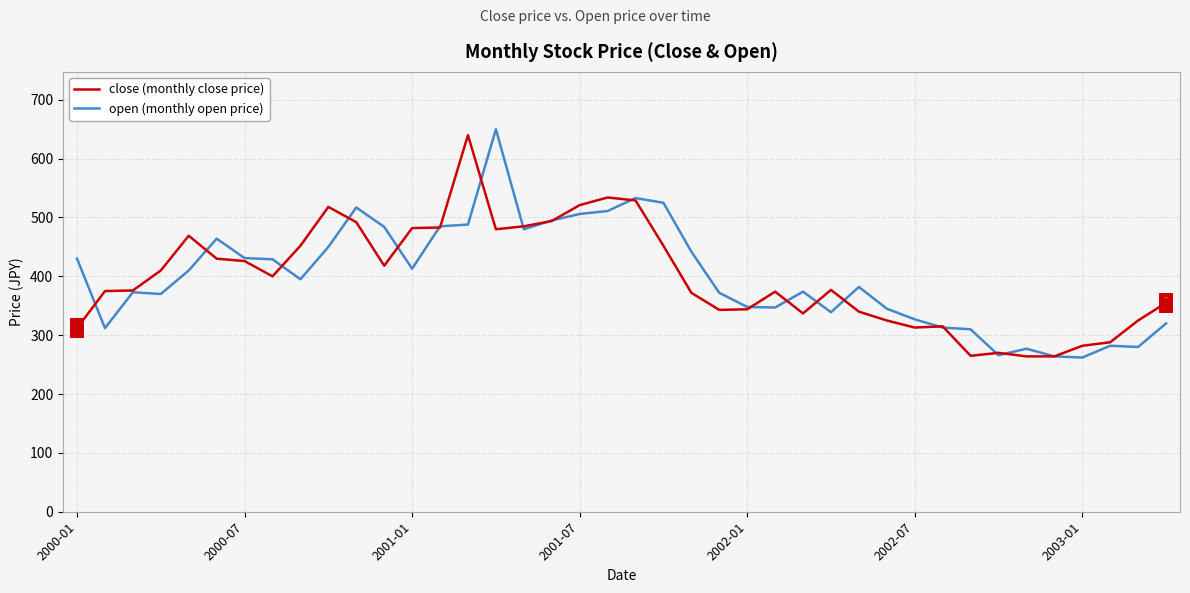

What is the maximum value for open (monthly open price)?

650